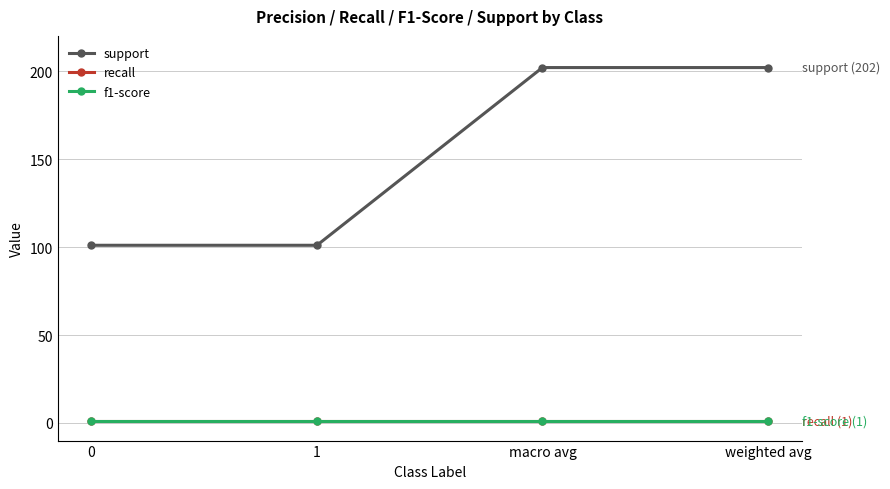

Between macro avg and weighted avg, which series saw the biggest shift?

support